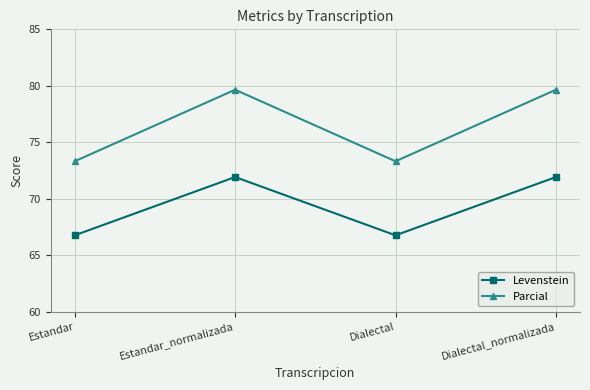

Which series has the widest spread of values?

Parcial